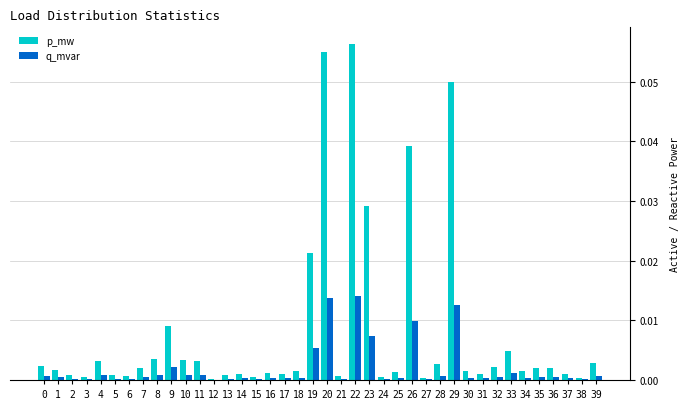

Which category has the highest value across all series?

22